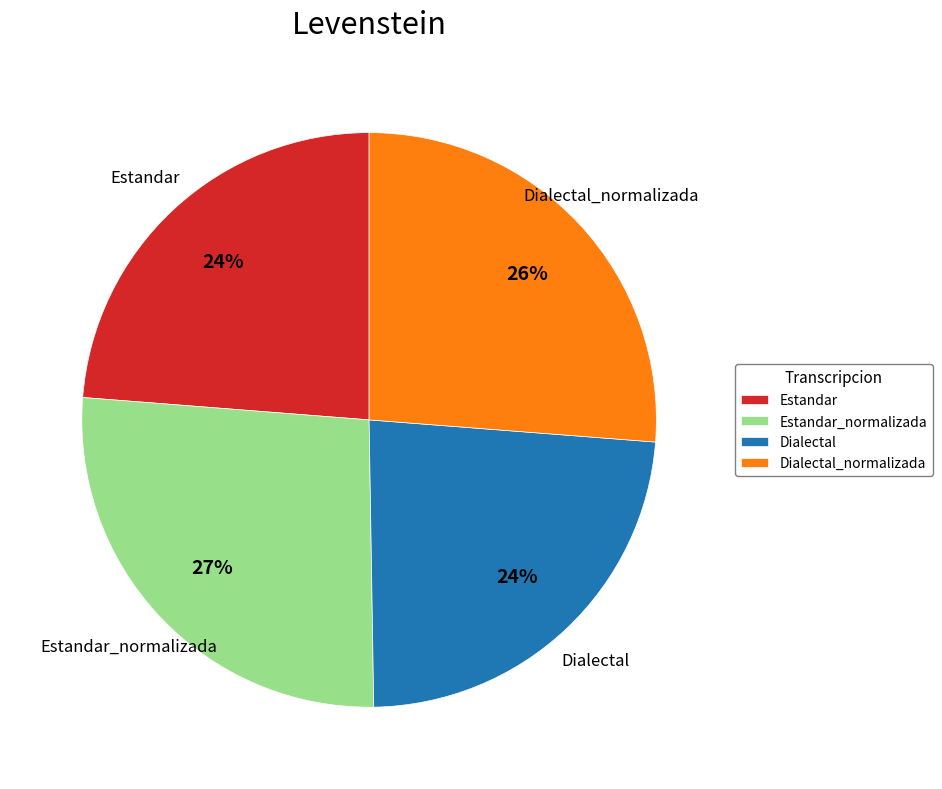

To the nearest percent, what is the difference between the Estandar and Estandar_normalizada slice percentages?

3%